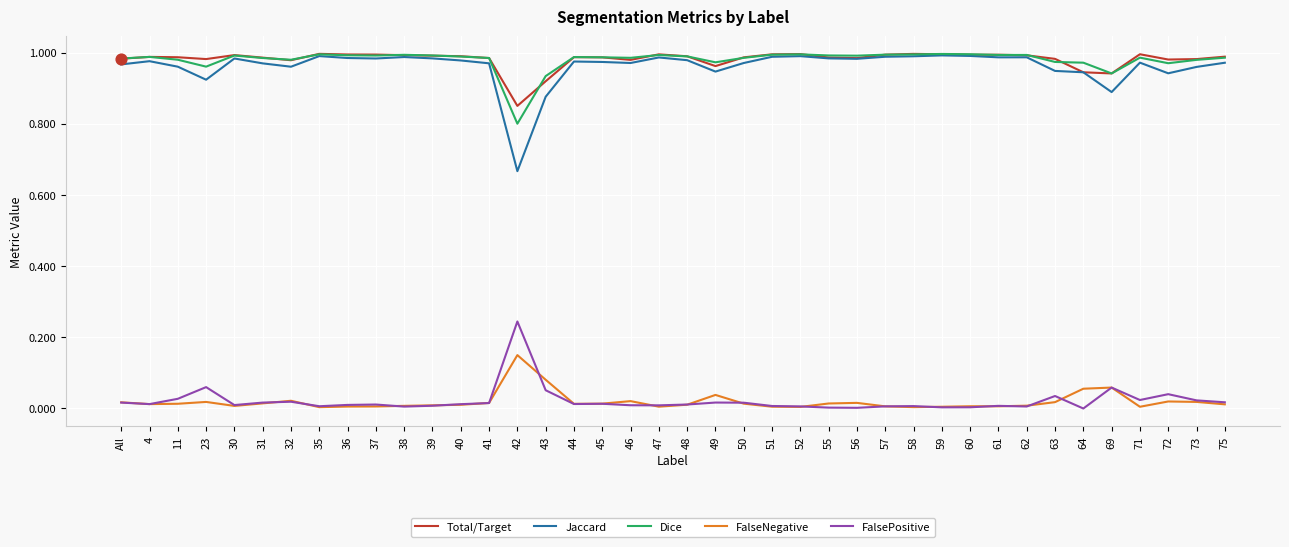

Is the value of FalseNegative at 59 greater than the value of Dice at 42?

No